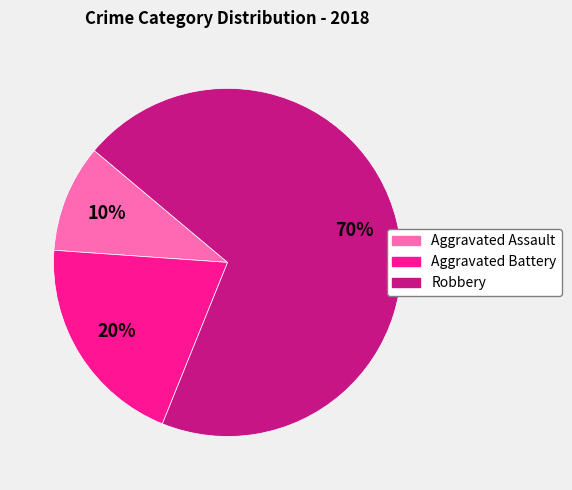

What percentage is the Aggravated Assault slice, to the nearest percent?

10%